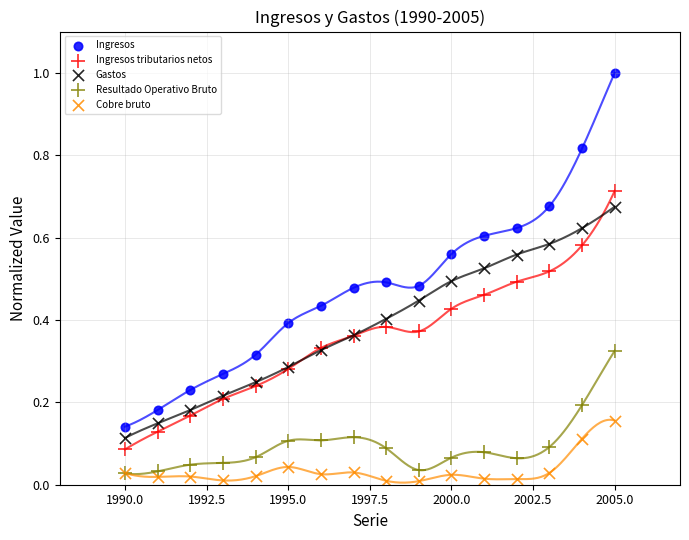

What are all the series names shown in the legend?

Ingresos, Ingresos tributarios netos, Gastos, Resultado Operativo Bruto, Cobre bruto